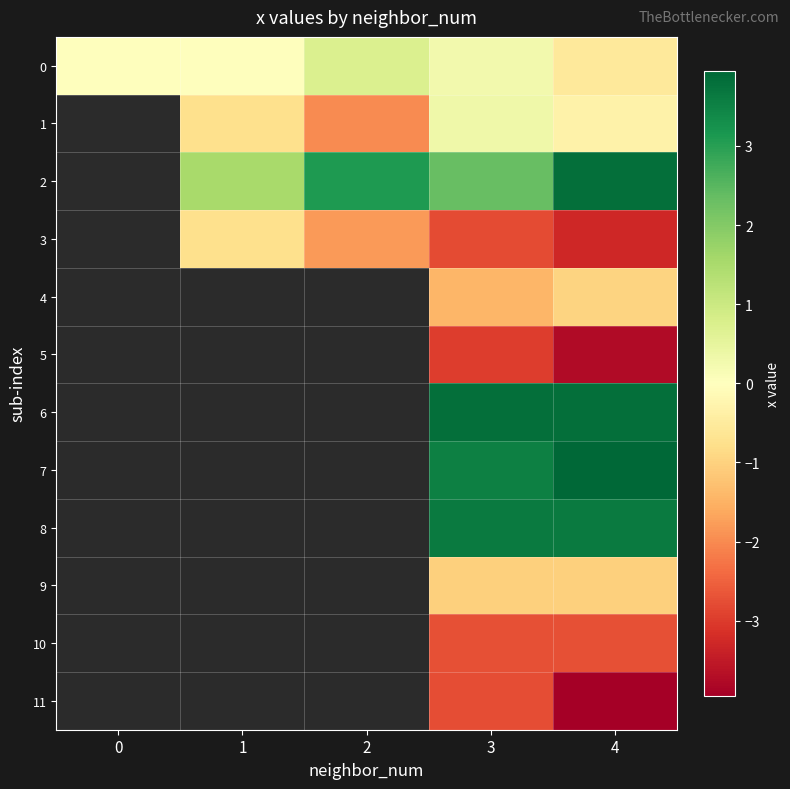

Is the value of 2 at 0 greater than the value of 1 at 3?

No